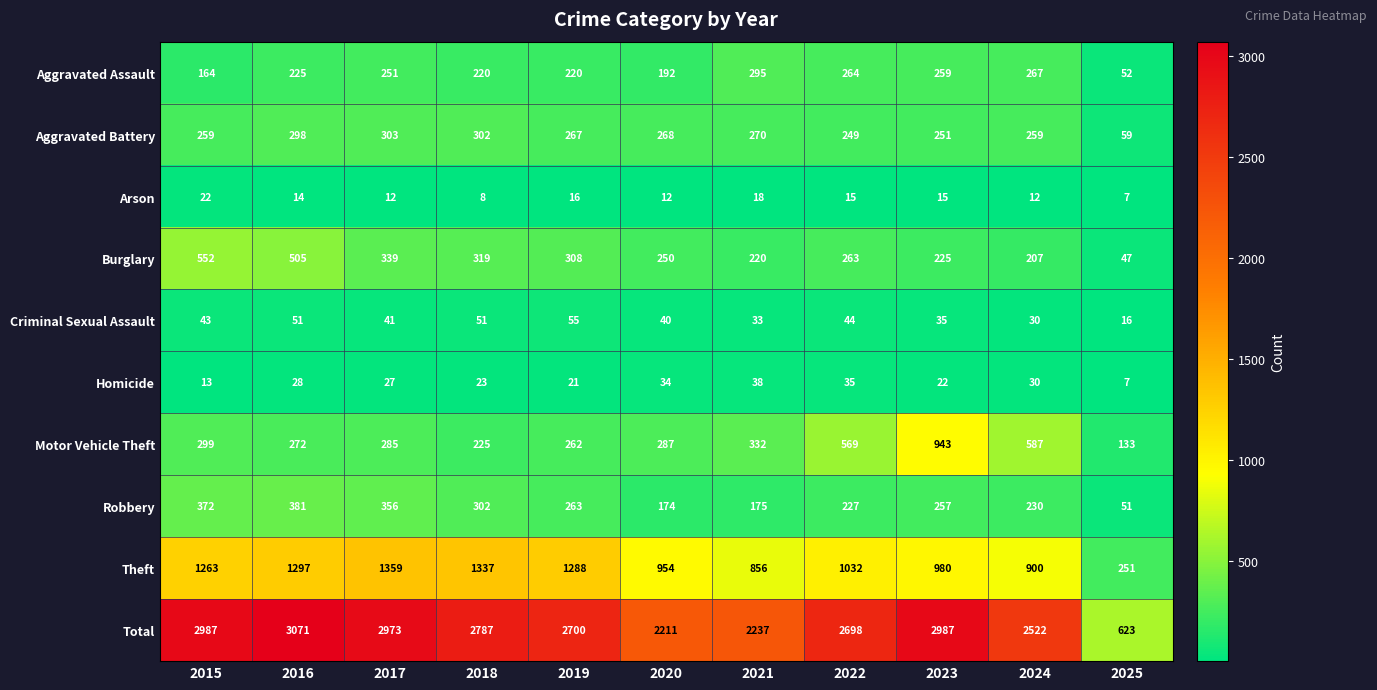

What is the average value of the Aggravated Assault series?

219